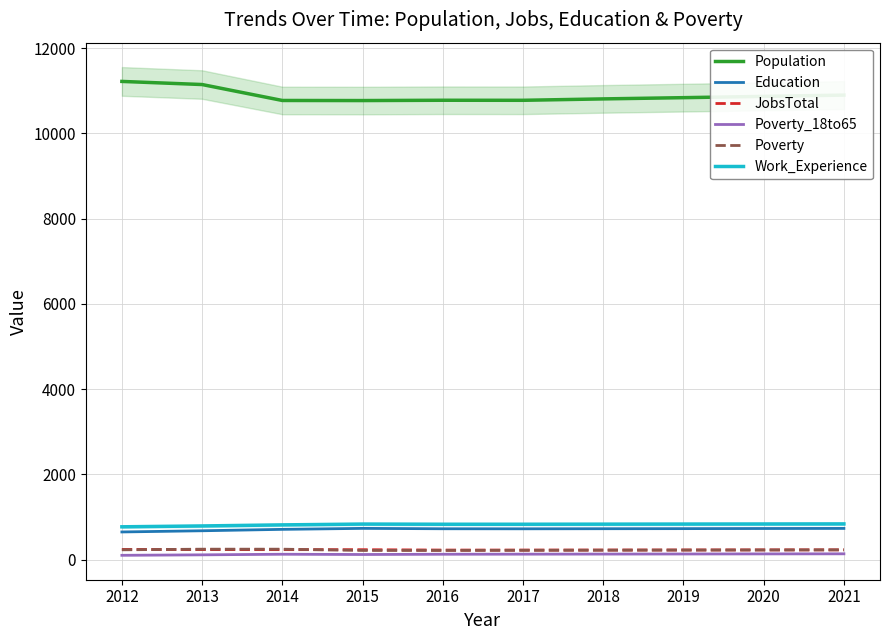

What is the value of the Education point at the 10th from the left?

732